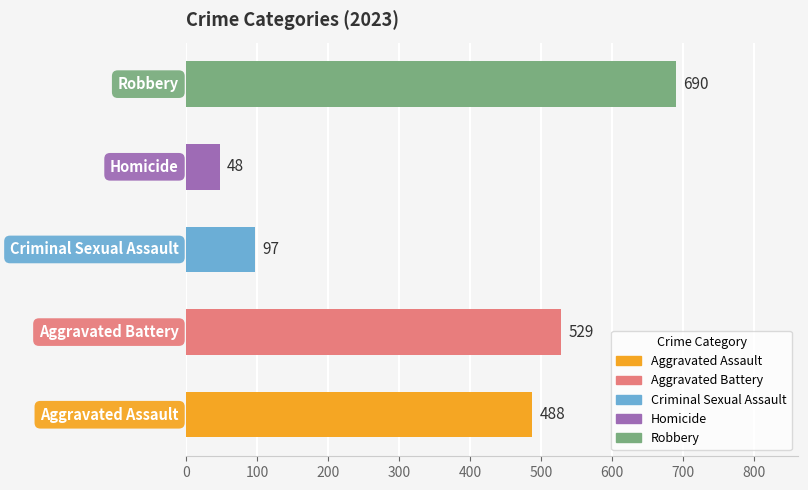

What is the sum of all values?

1852